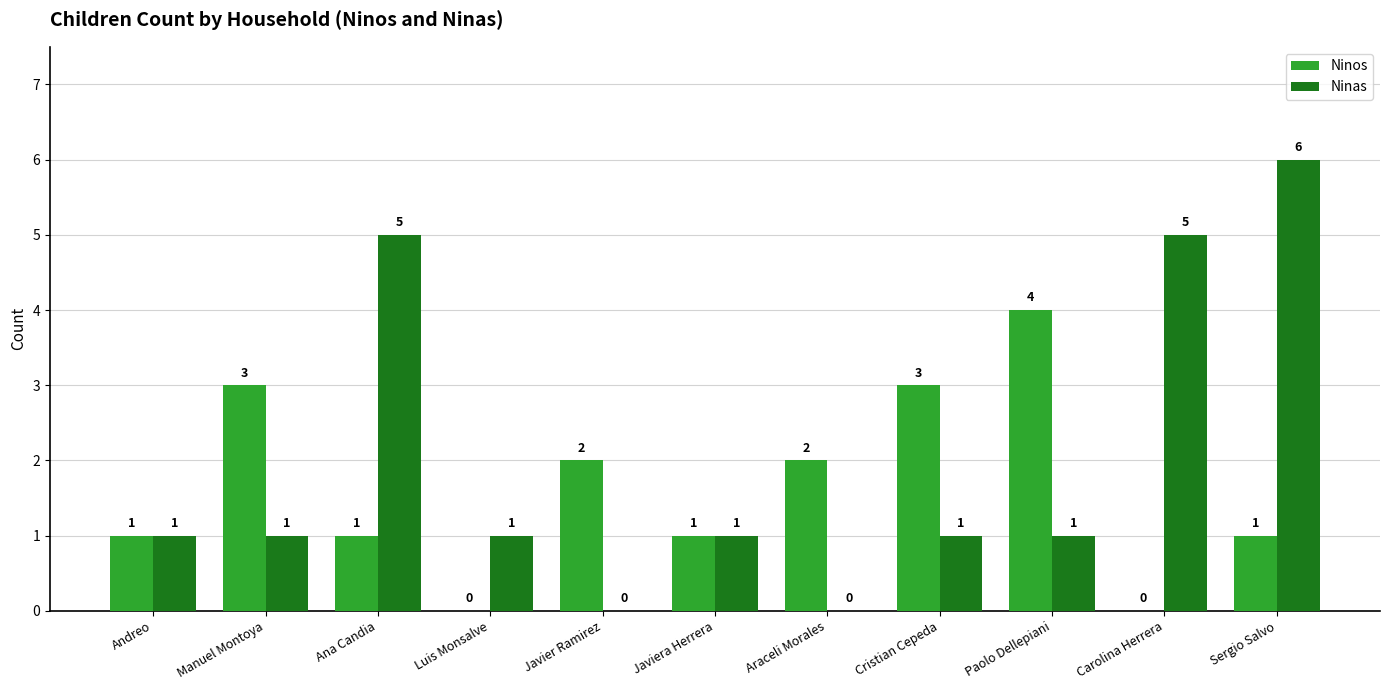

What is the total value across all series at Javiera Herrera?

2